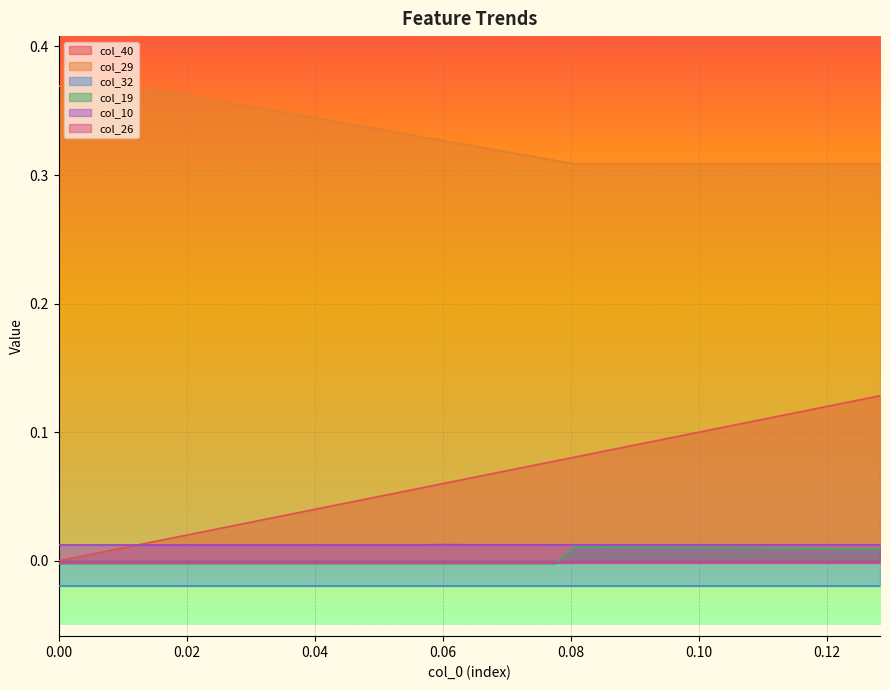

True or false: col_19 and col_10 intersect in this chart.

False